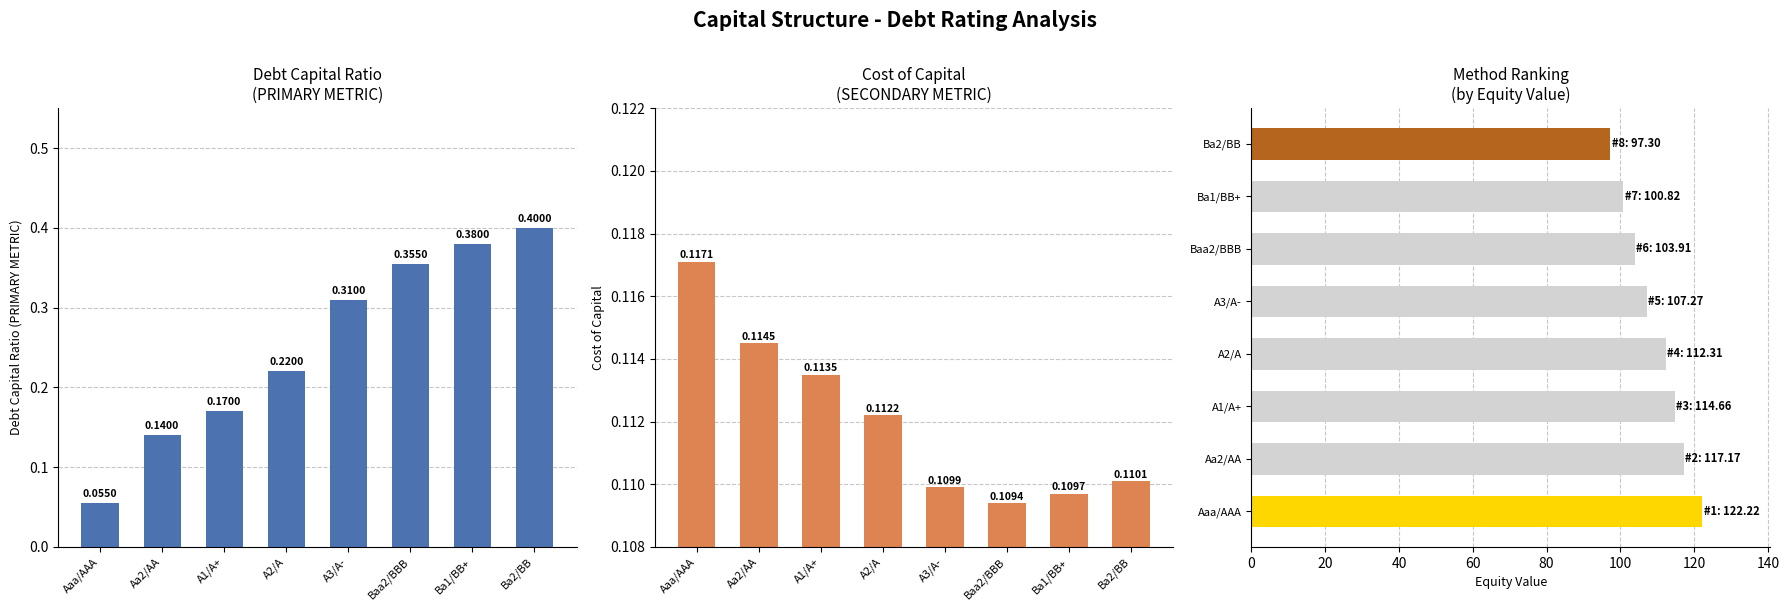

How many bars are there in total?

24